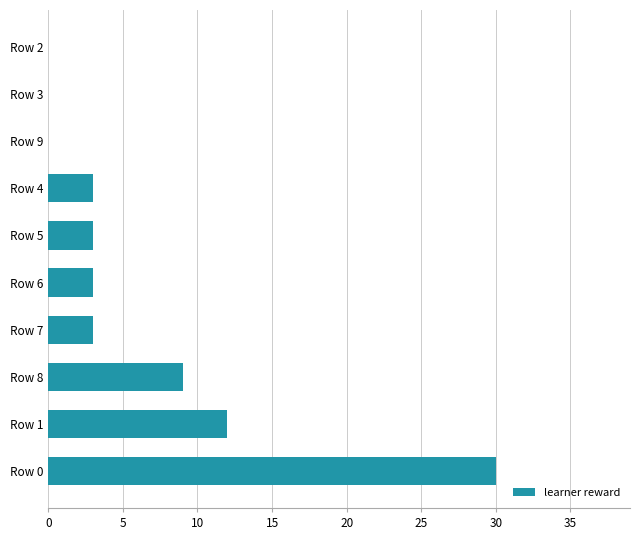

What is the greatest value displayed?

30